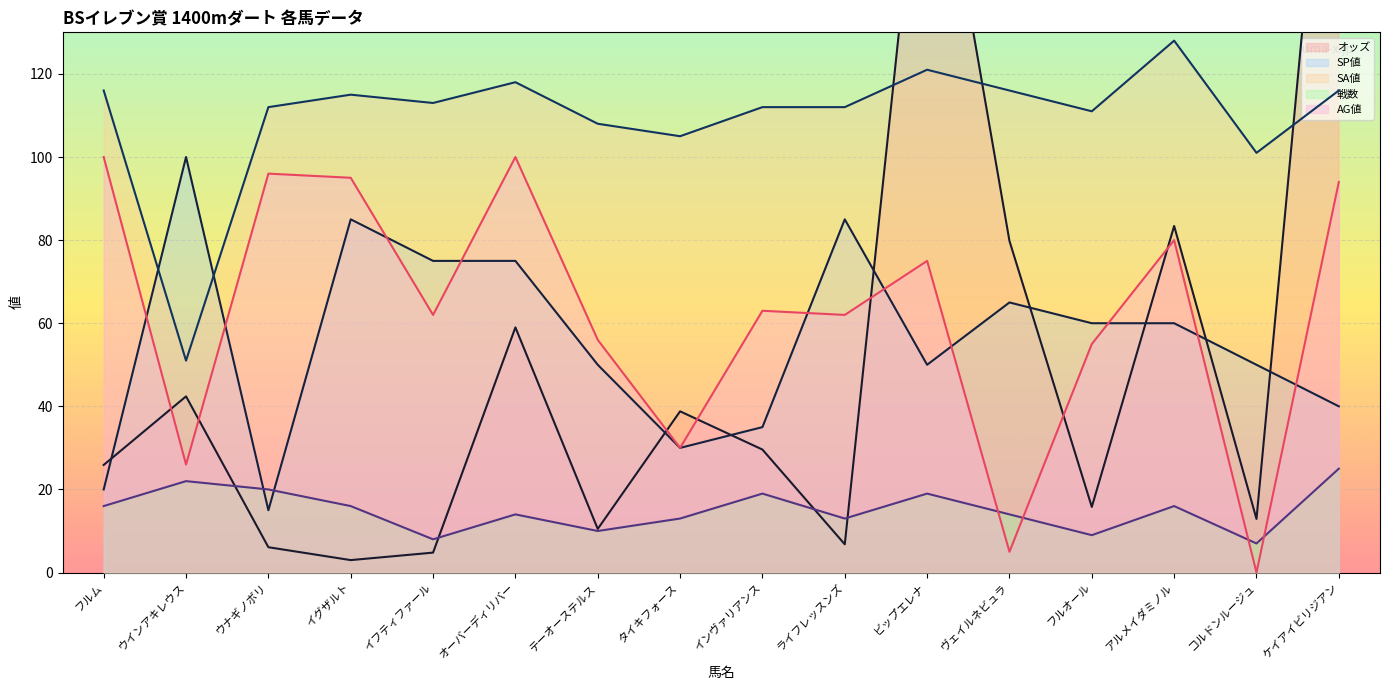

What is the value of the オッズ point at the 5th from the left?

4.8